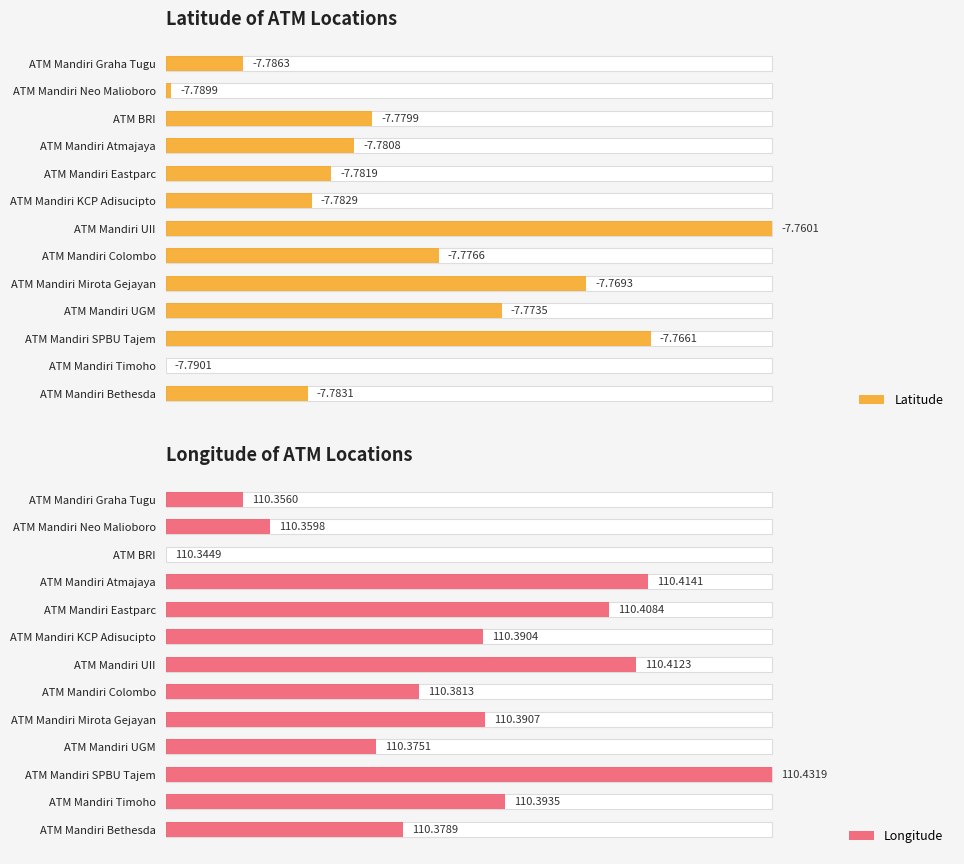

How many bars are there in each group?

2